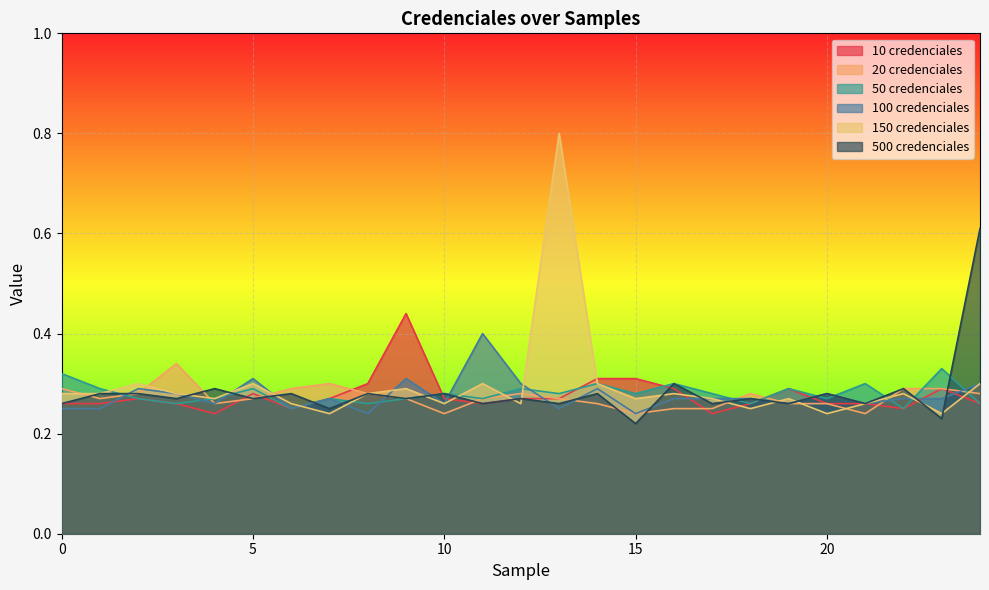

The 100 credenciales series shows 0.3 at 17. True or false?

True